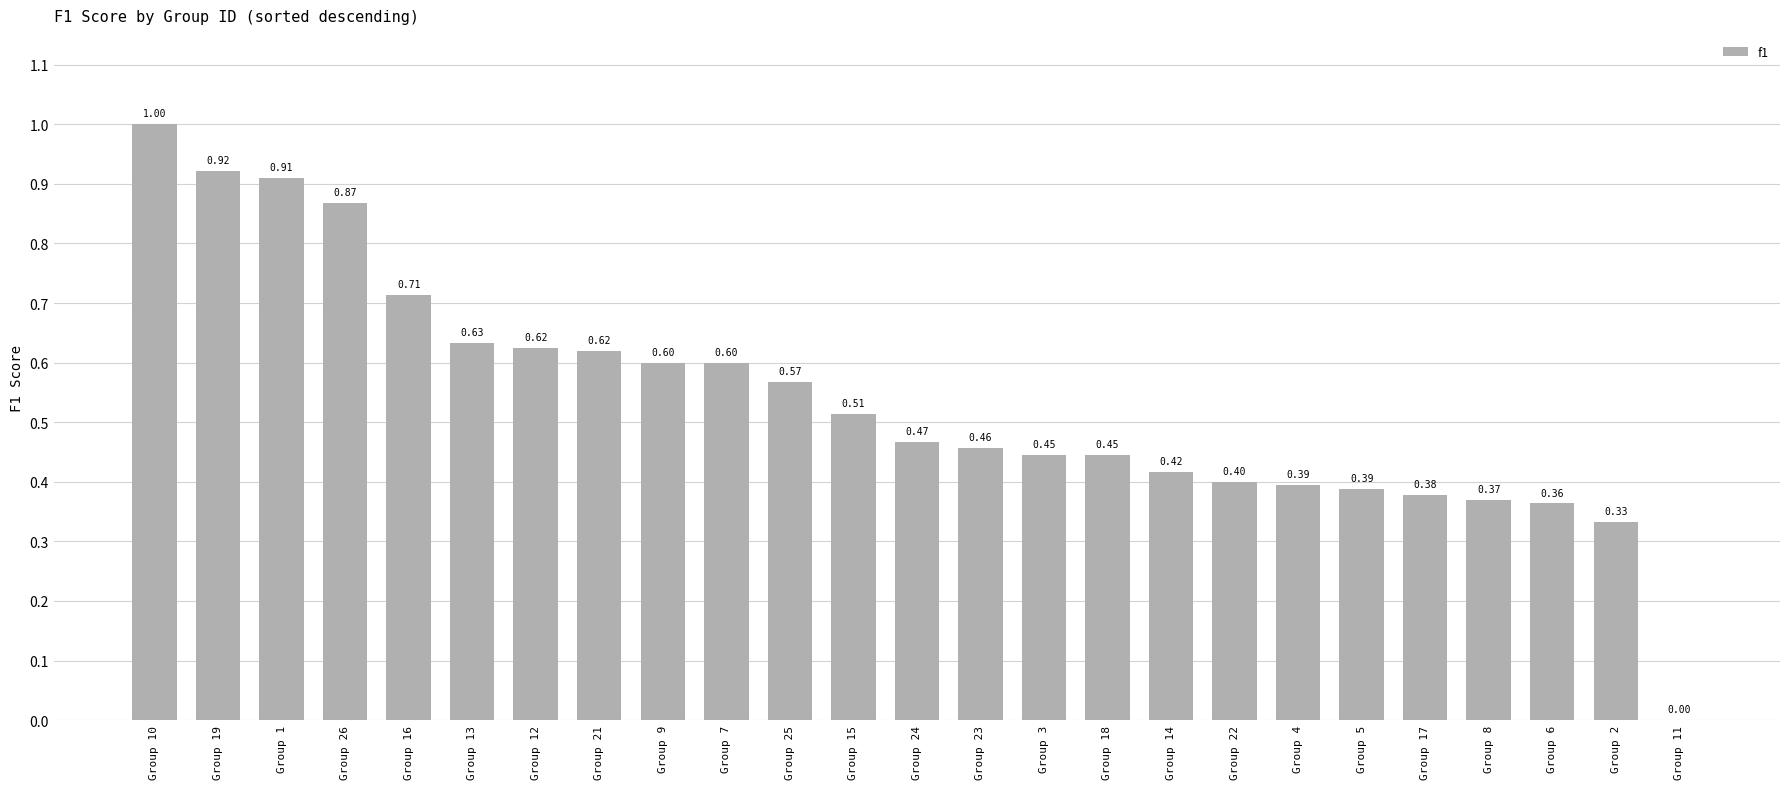

What is the sum of all values?

13.4